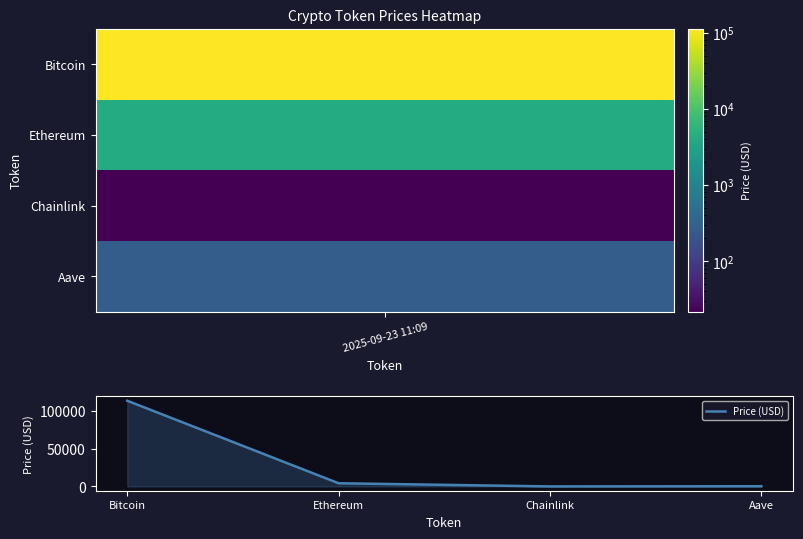

Which category has the highest value across all series?

Bitcoin